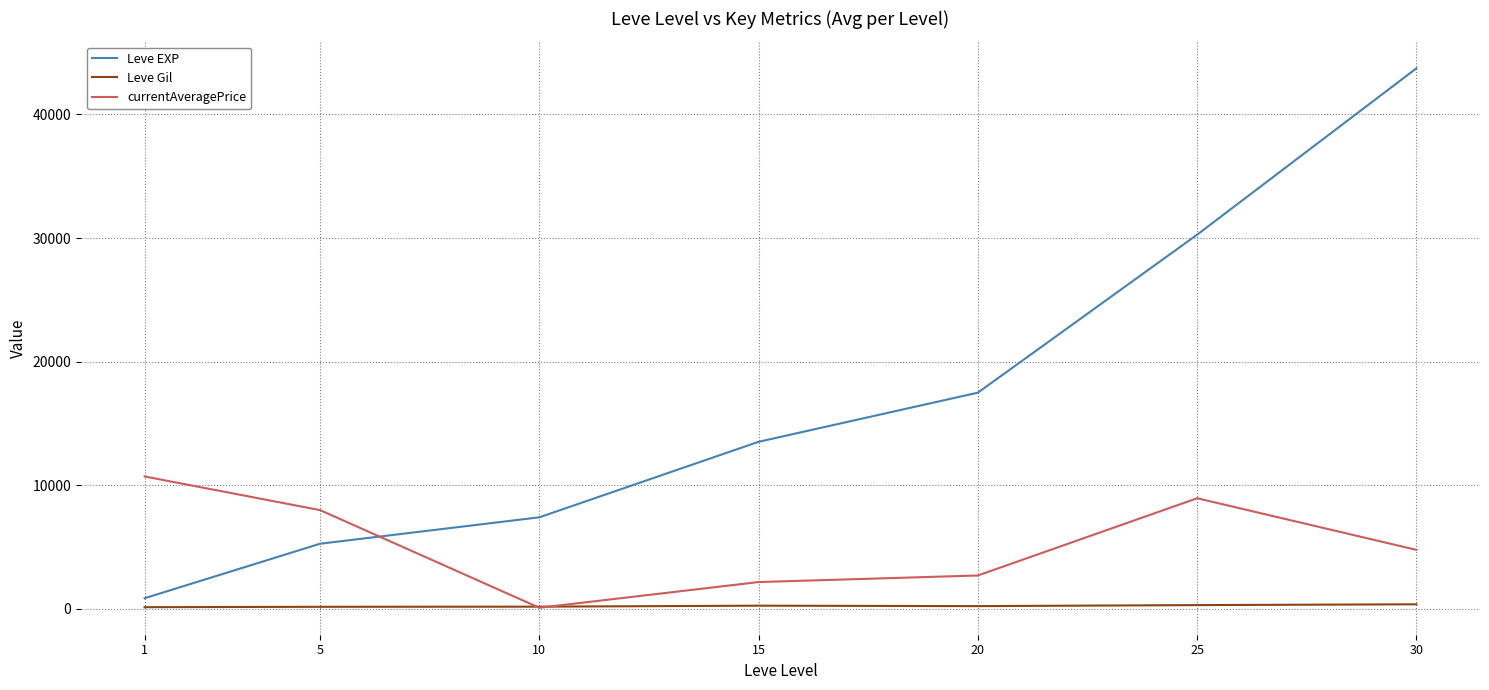

What is the lowest value of the Leve Gil series?

128.0